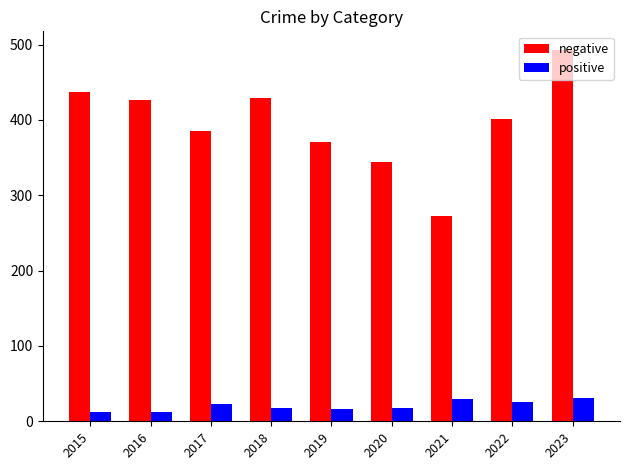

How many series are shown in this chart?

2